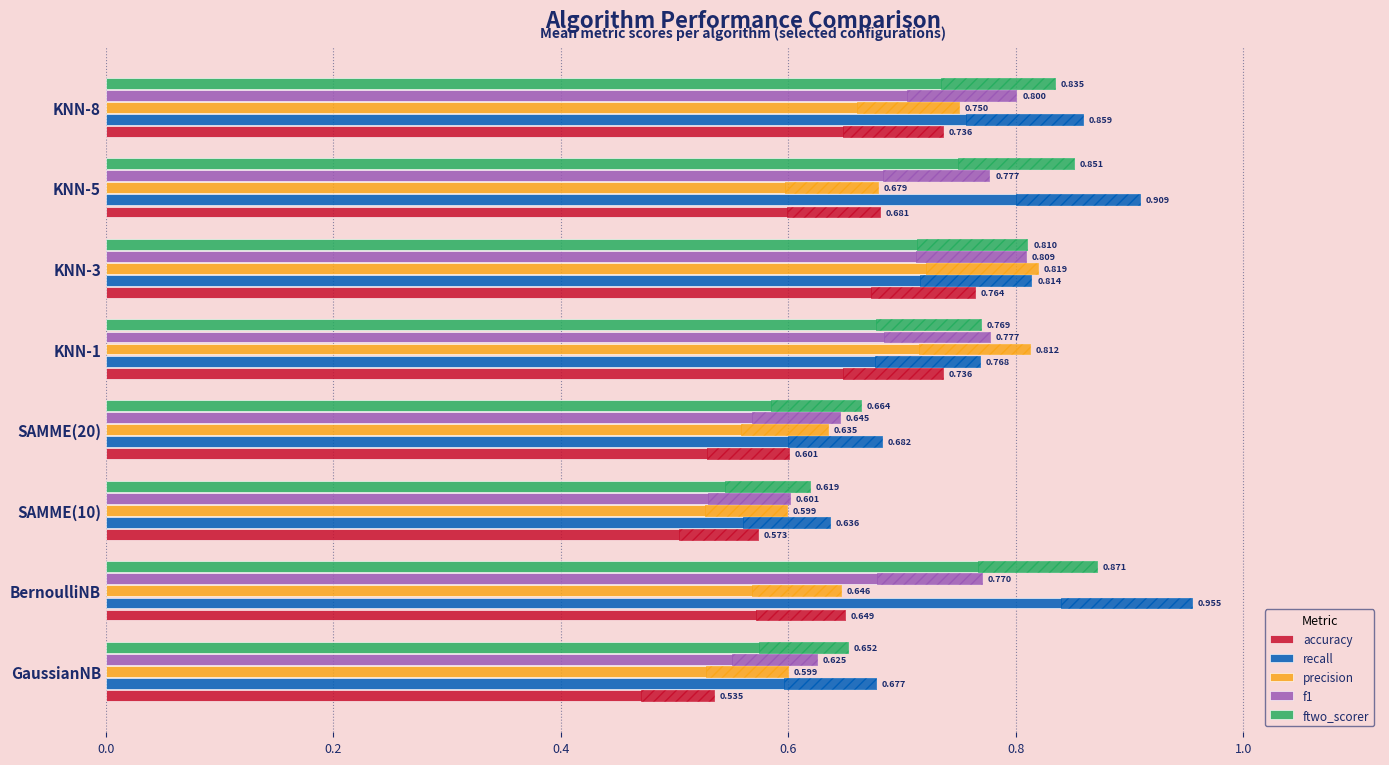

What is the maximum value for accuracy?

0.8